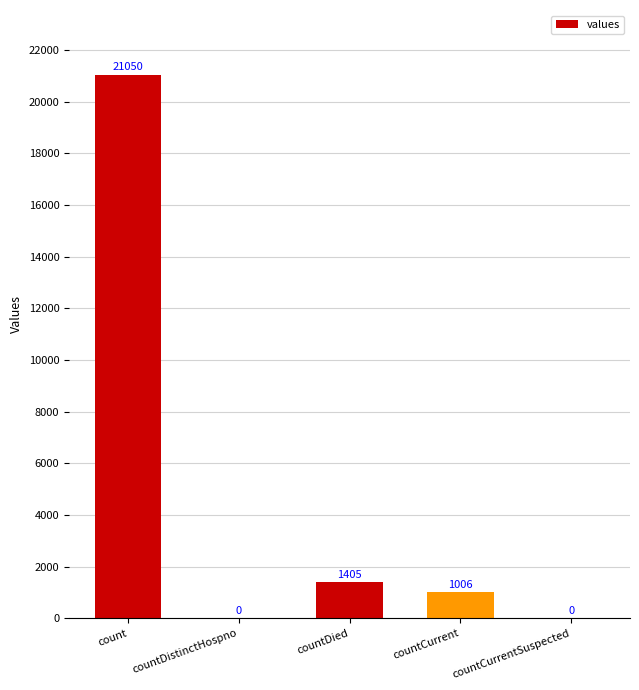

Which category has the highest value across all series?

count